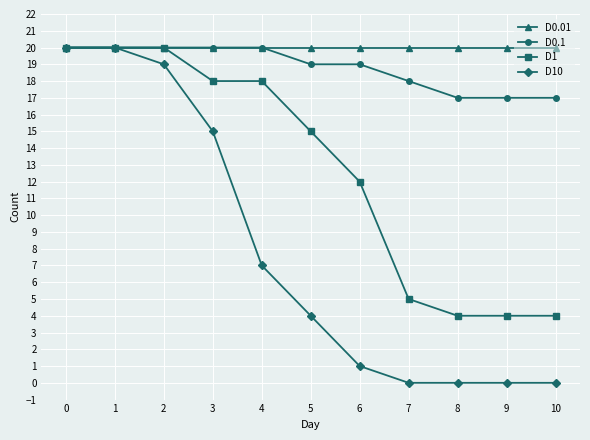

What is the total value across all series at 6?

52